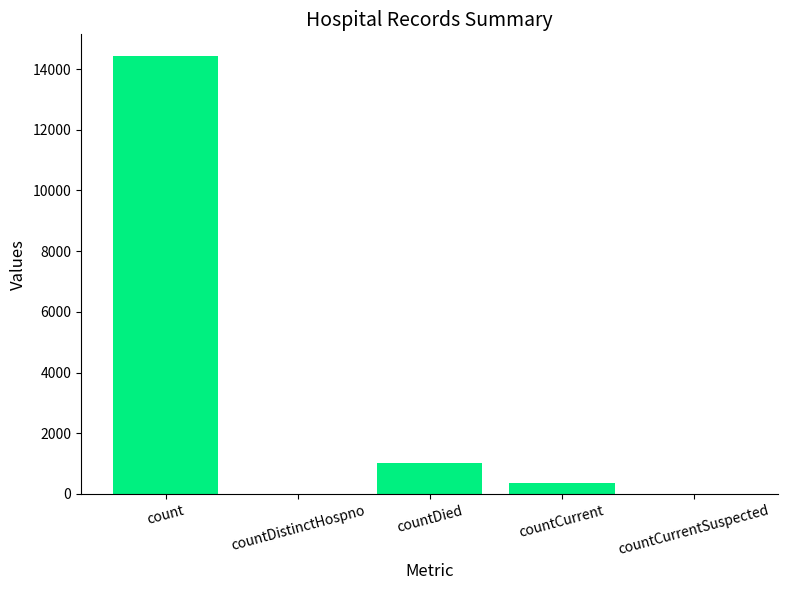

What is the average value?

3159